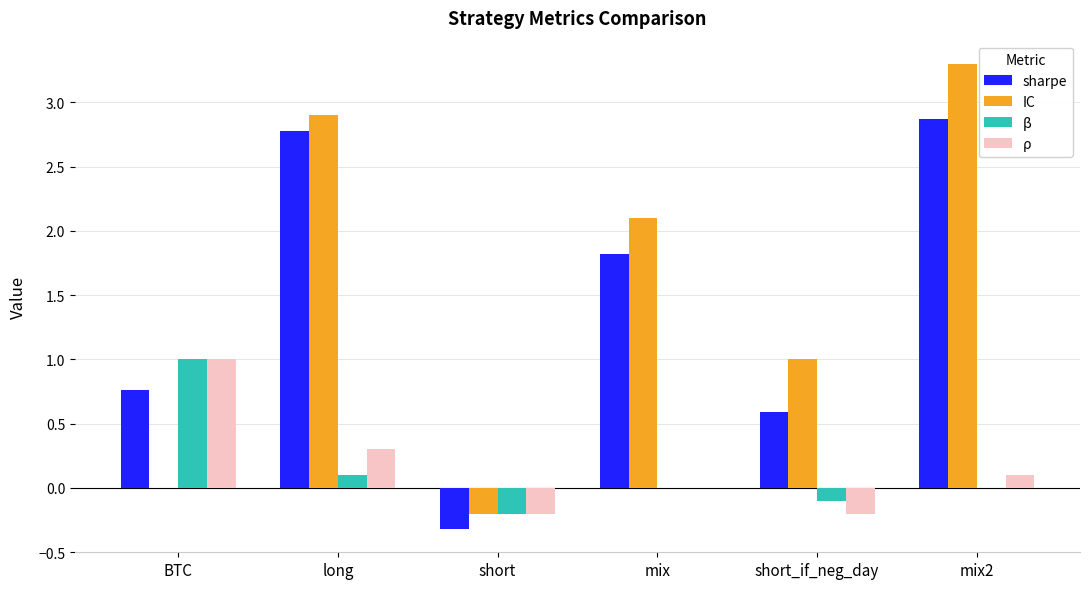

What is the total value across all series at short?

-0.9